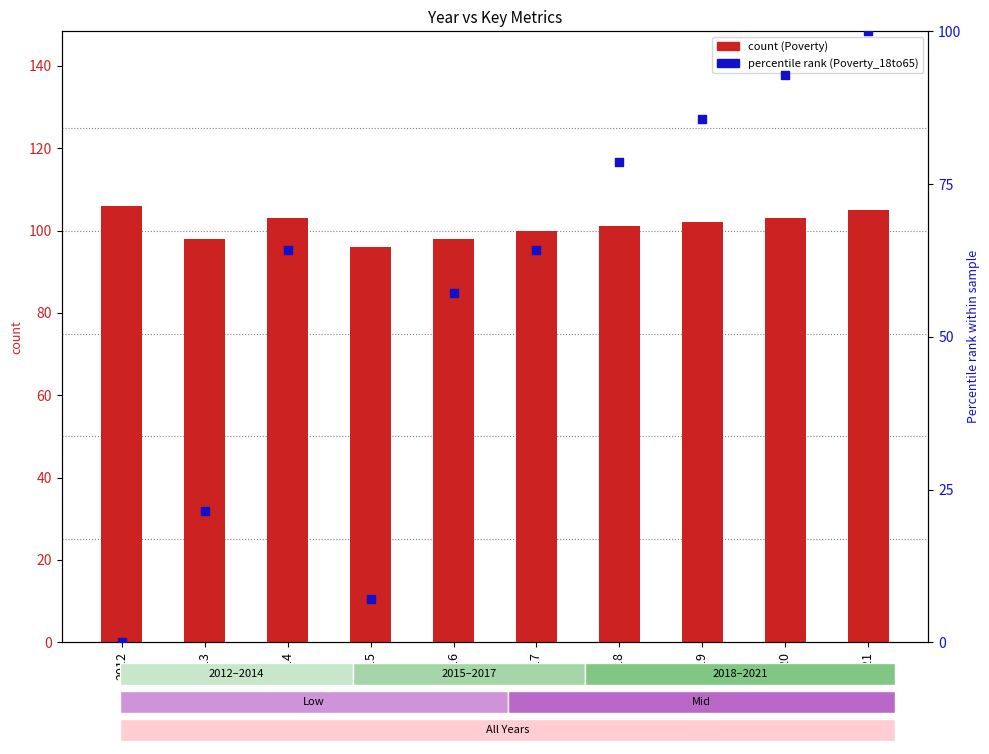

Is the value of Poverty_18to65 (percentile) at 2020 greater than the value of Poverty (count) at 2021?

No